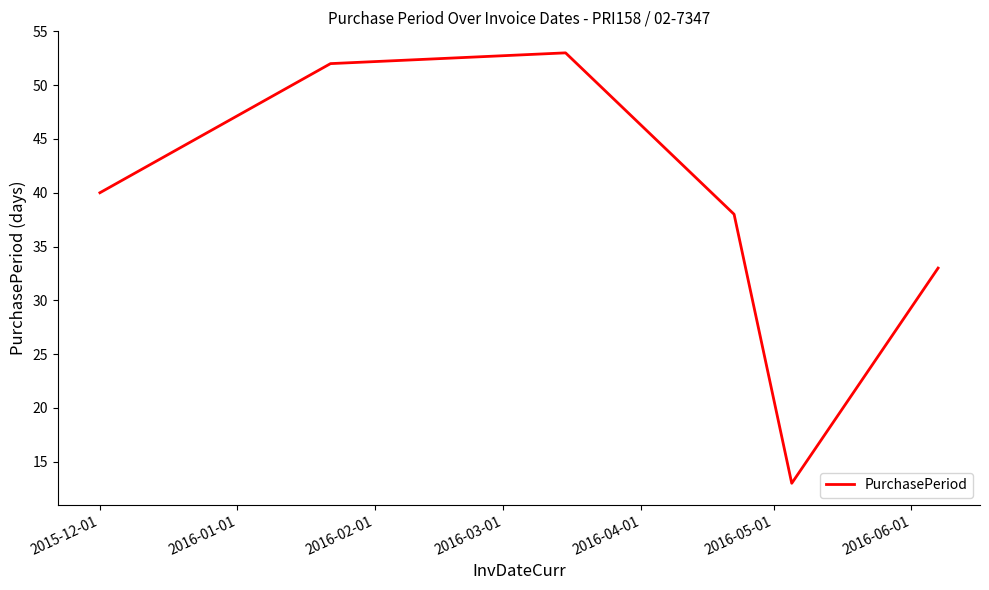

How many categories are shown in the chart?

6